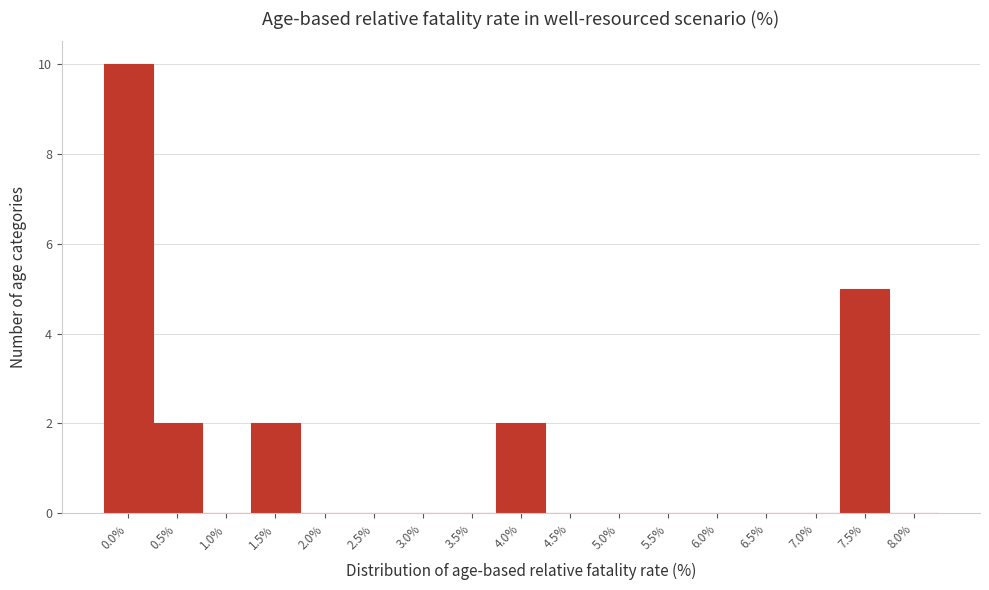

Reading left to right, list all the values displayed in this chart.

0.0%=10	0.5%=2	1.0%=0	1.5%=2	2.0%=0	2.5%=0	3.0%=0	3.5%=0	4.0%=2	4.5%=0	5.0%=0	5.5%=0	6.0%=0	6.5%=0	7.0%=0	7.5%=5	8.0%=0